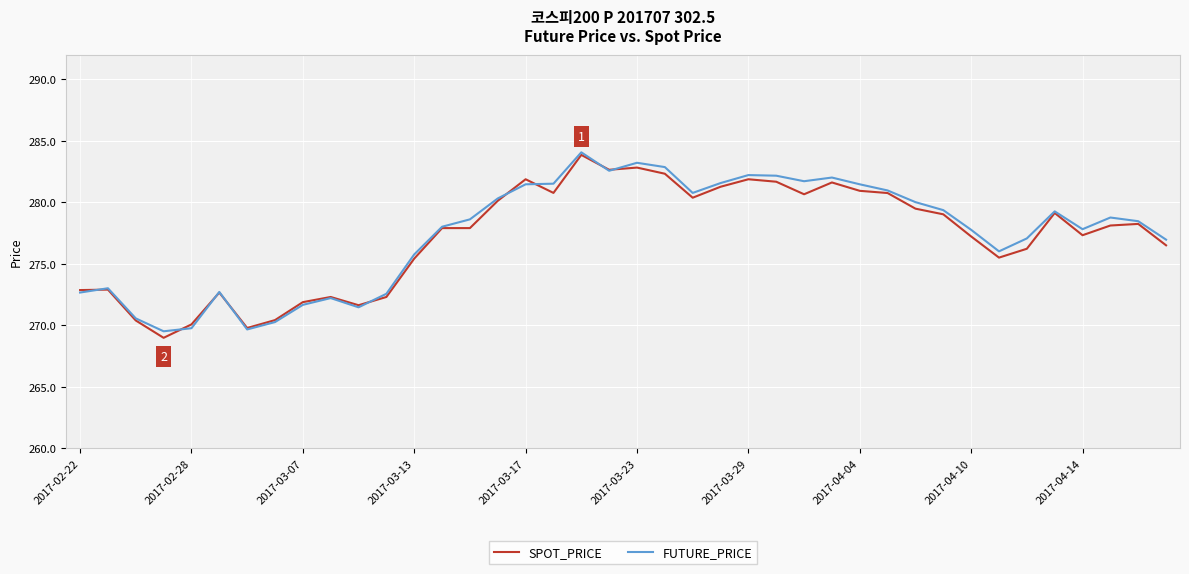

What is the lowest value of the FUTURE_PRICE series?

269.5